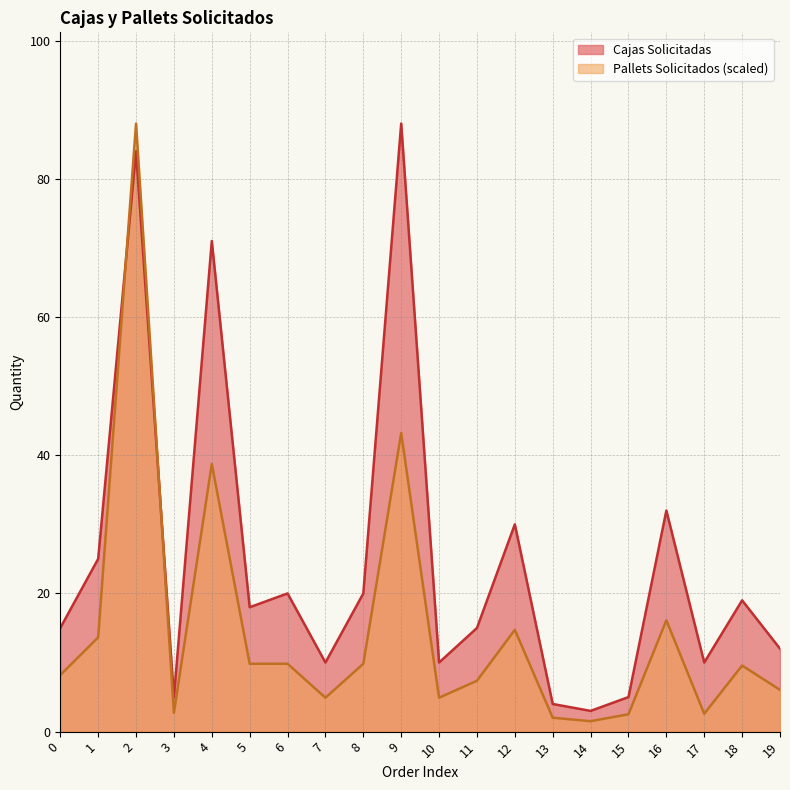

Rank the series by their average value, from highest to lowest.

Cajas Solicitadas, Pallets Solicitados (scaled)